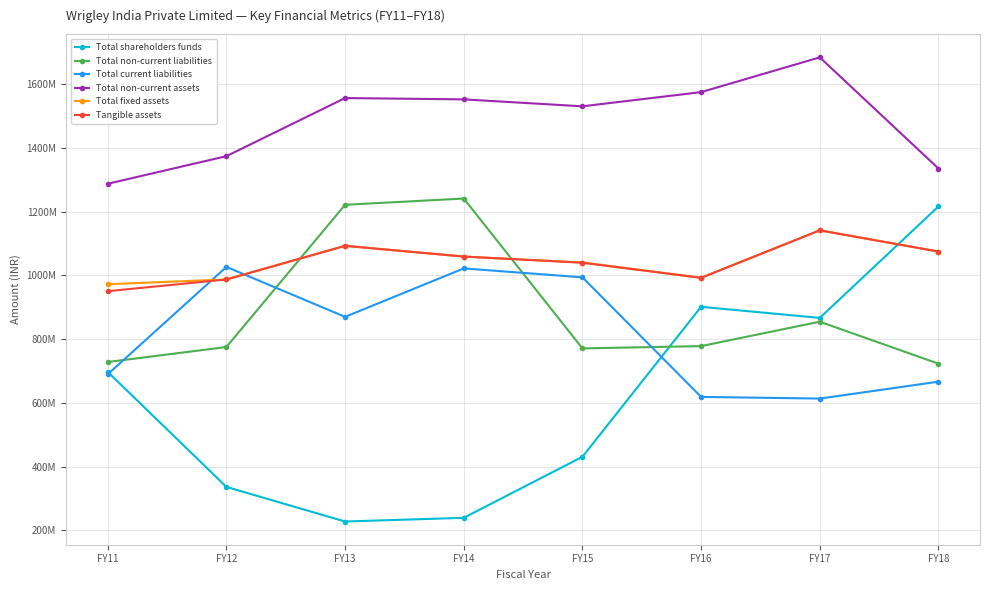

Does the chart have visible grid lines?

Yes